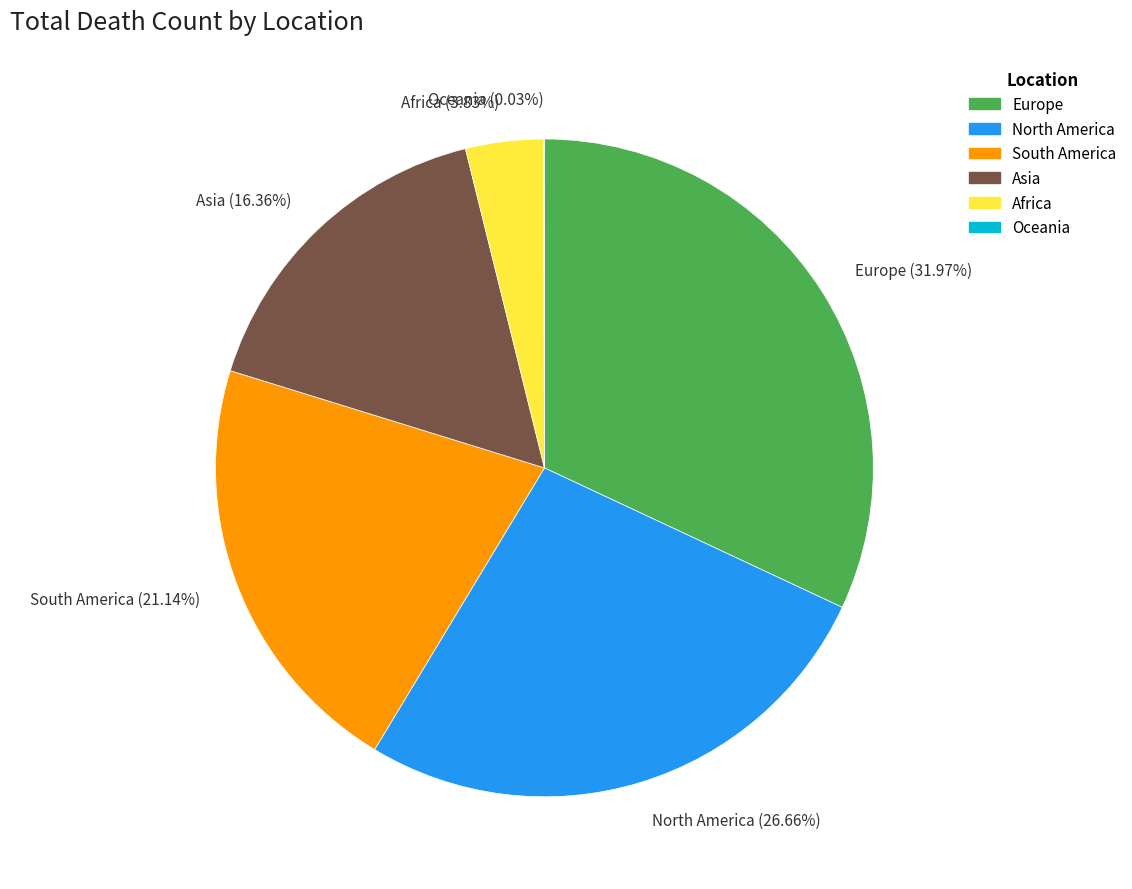

Approximately how many times larger is the value at Europe compared to Africa?

8.3